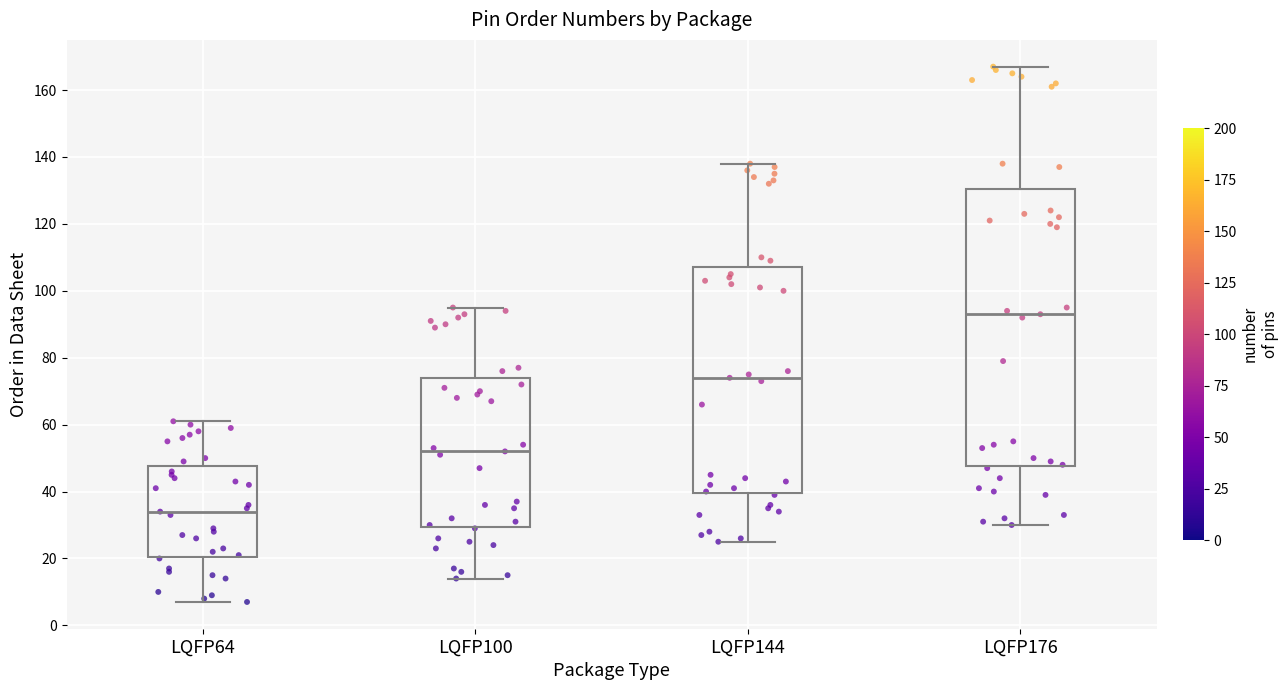

Reading left to right, read every box against the y-axis: the position of its median line, the range the box covers, and the ends of its whiskers. The values are not printed on the chart, so give them approximately, as read against the axis.

LQFP64: median 34, box 20 to 48, whiskers 8 to 62
LQFP100: median 52, box 30 to 74, whiskers 14 to 96
LQFP144: median 74, box 40 to 108, whiskers 26 to 138
LQFP176: median 94, box 48 to 130, whiskers 30 to 168